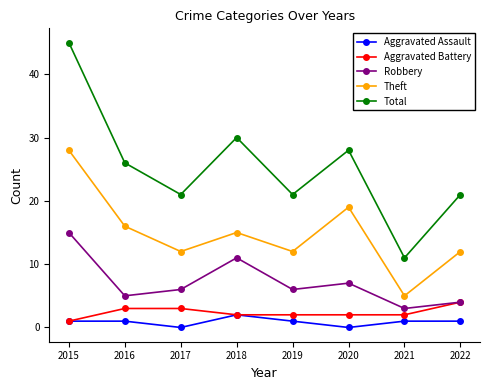

Does the chart have visible grid lines?

No